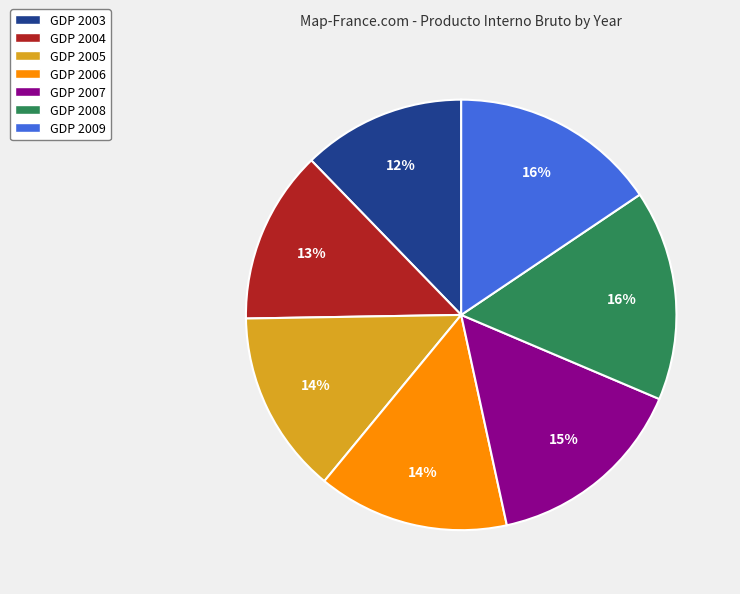

Count the number of slices in the pie.

7